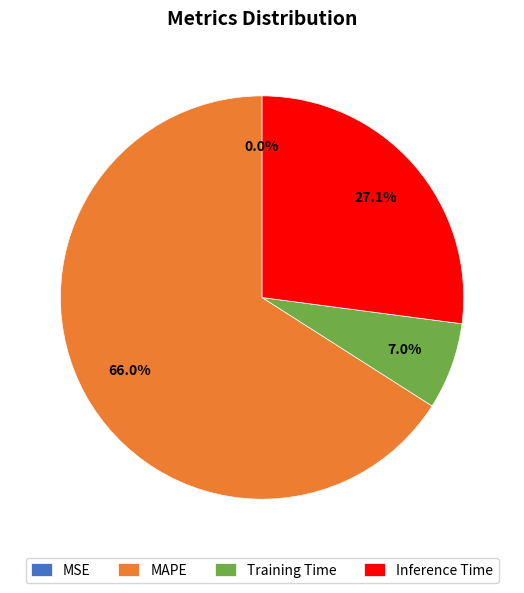

To the nearest percent, what portion does MAPE represent?

66%